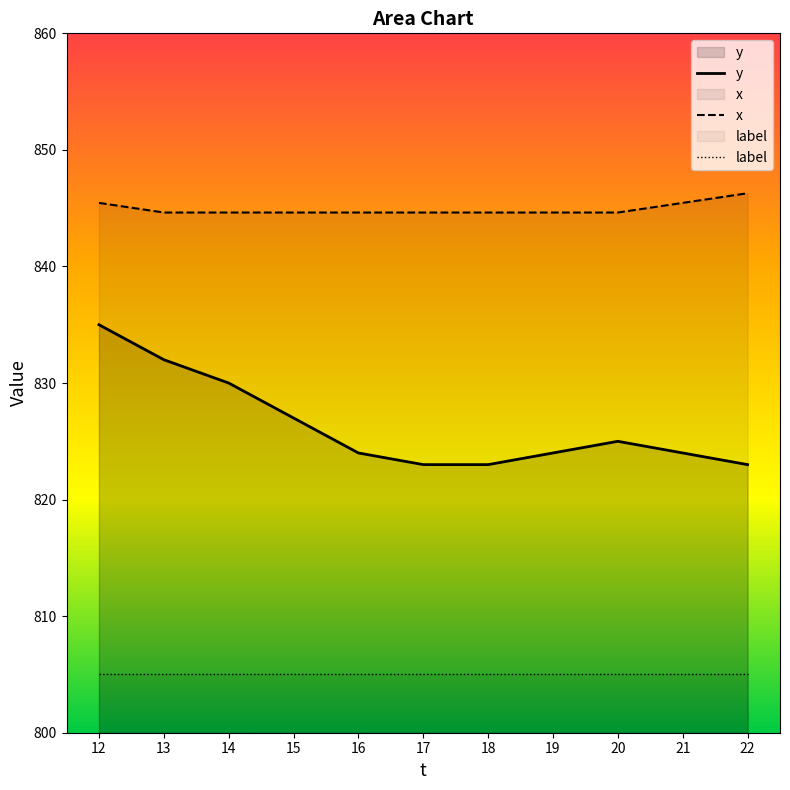

What is the greatest value displayed?

846.3